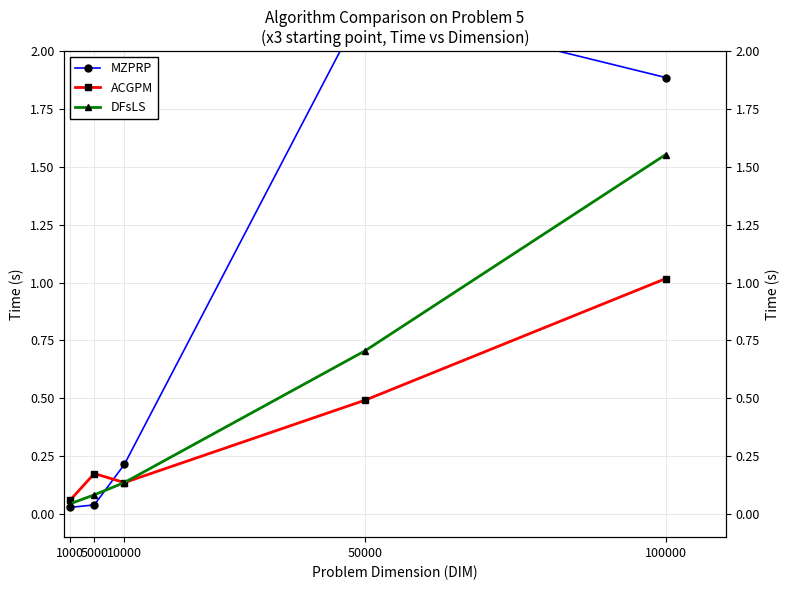

What is the spread (max minus min) of values at 10000?

0.1